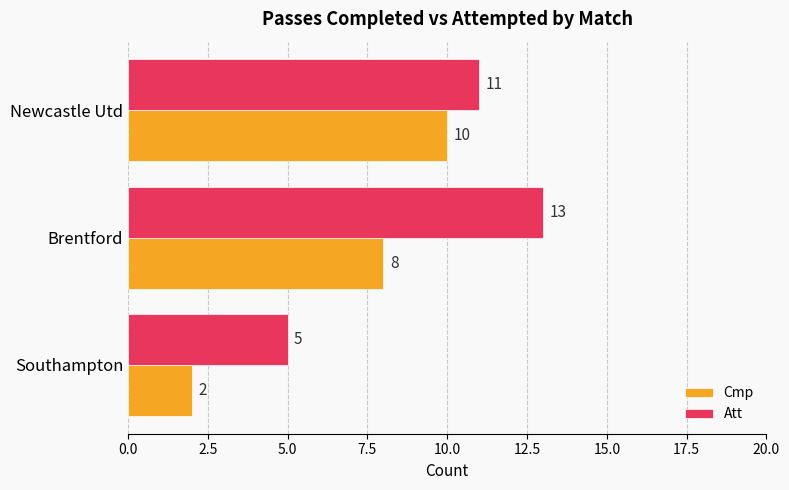

What is the average value of the Cmp series?

7